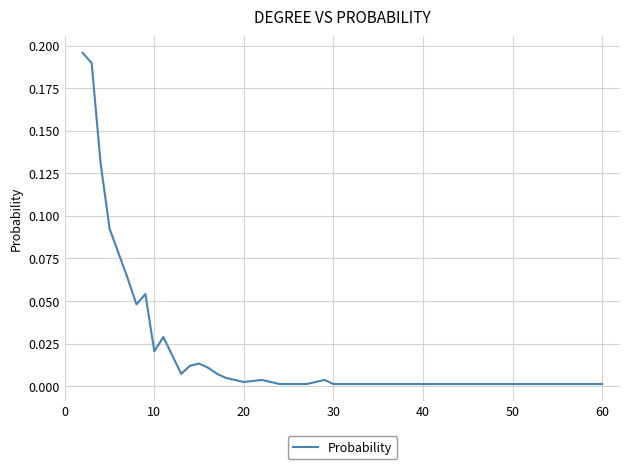

How many lines are shown in the chart?

1